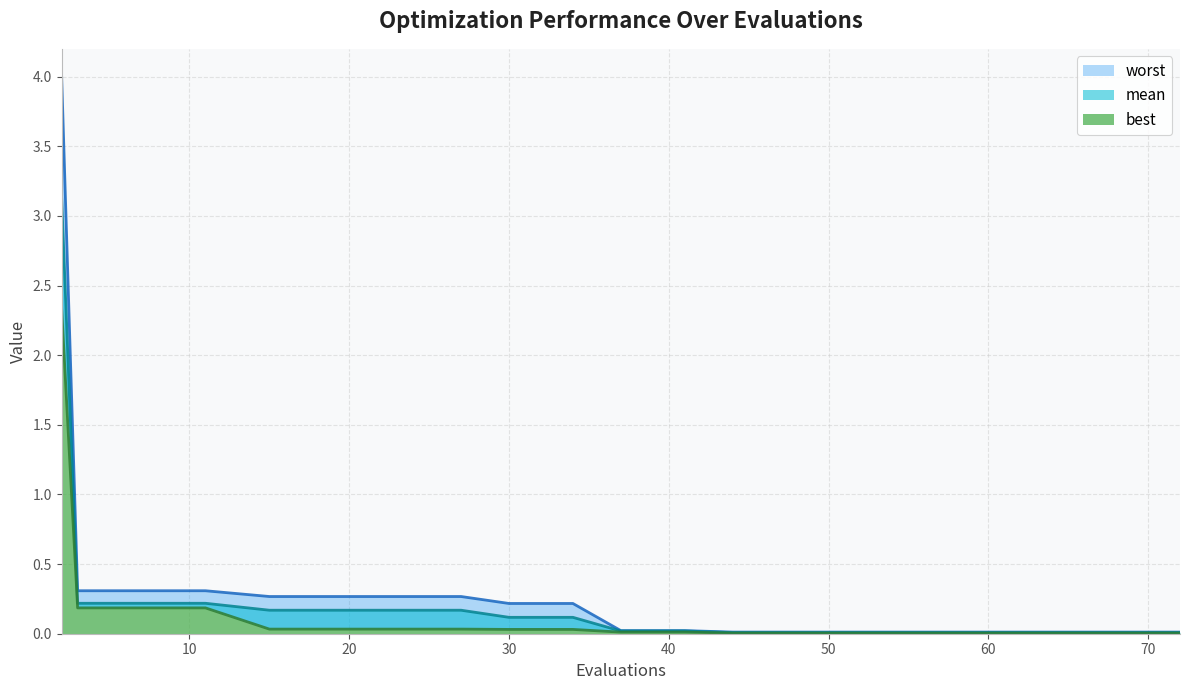

True or false: best has a value of 0.0 at 68.

False